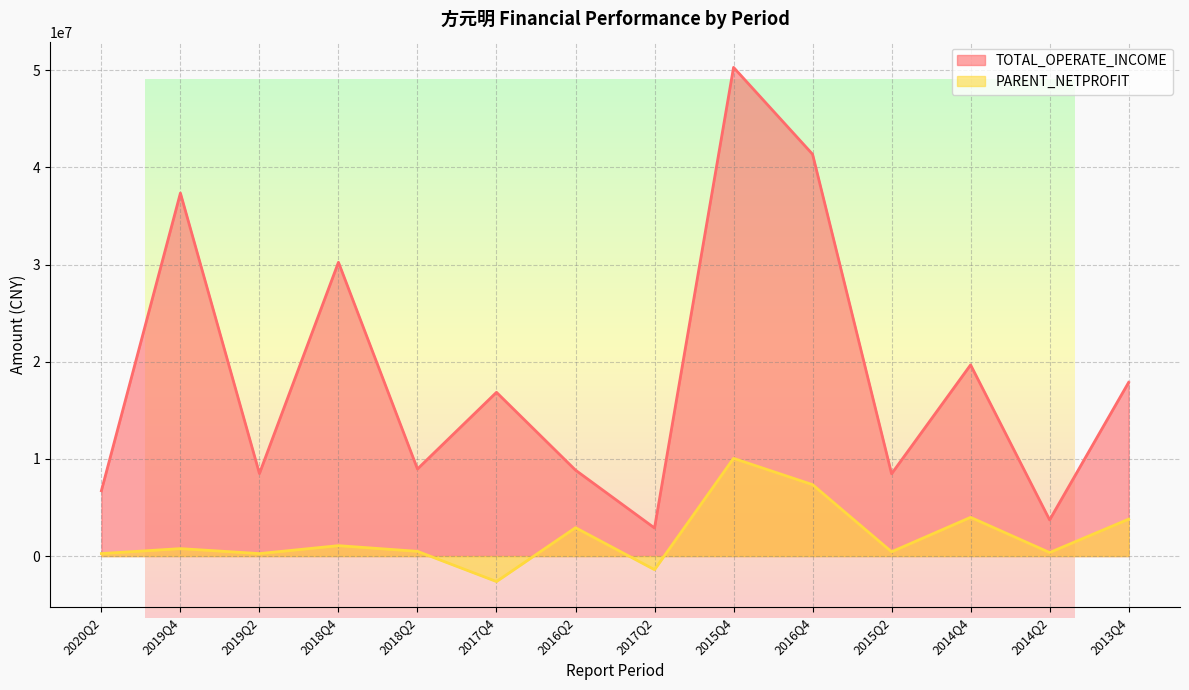

What is the value of the PARENT_NETPROFIT point at the 2nd from the left?

765727.7